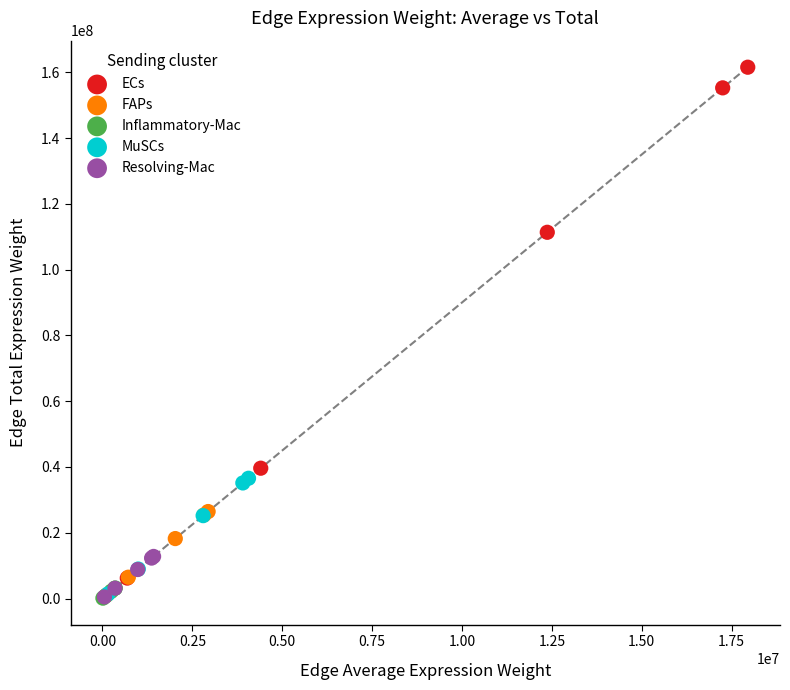

What are all the series names shown in the legend?

ECs, FAPs, Inflammatory-Mac, MuSCs, Resolving-Mac